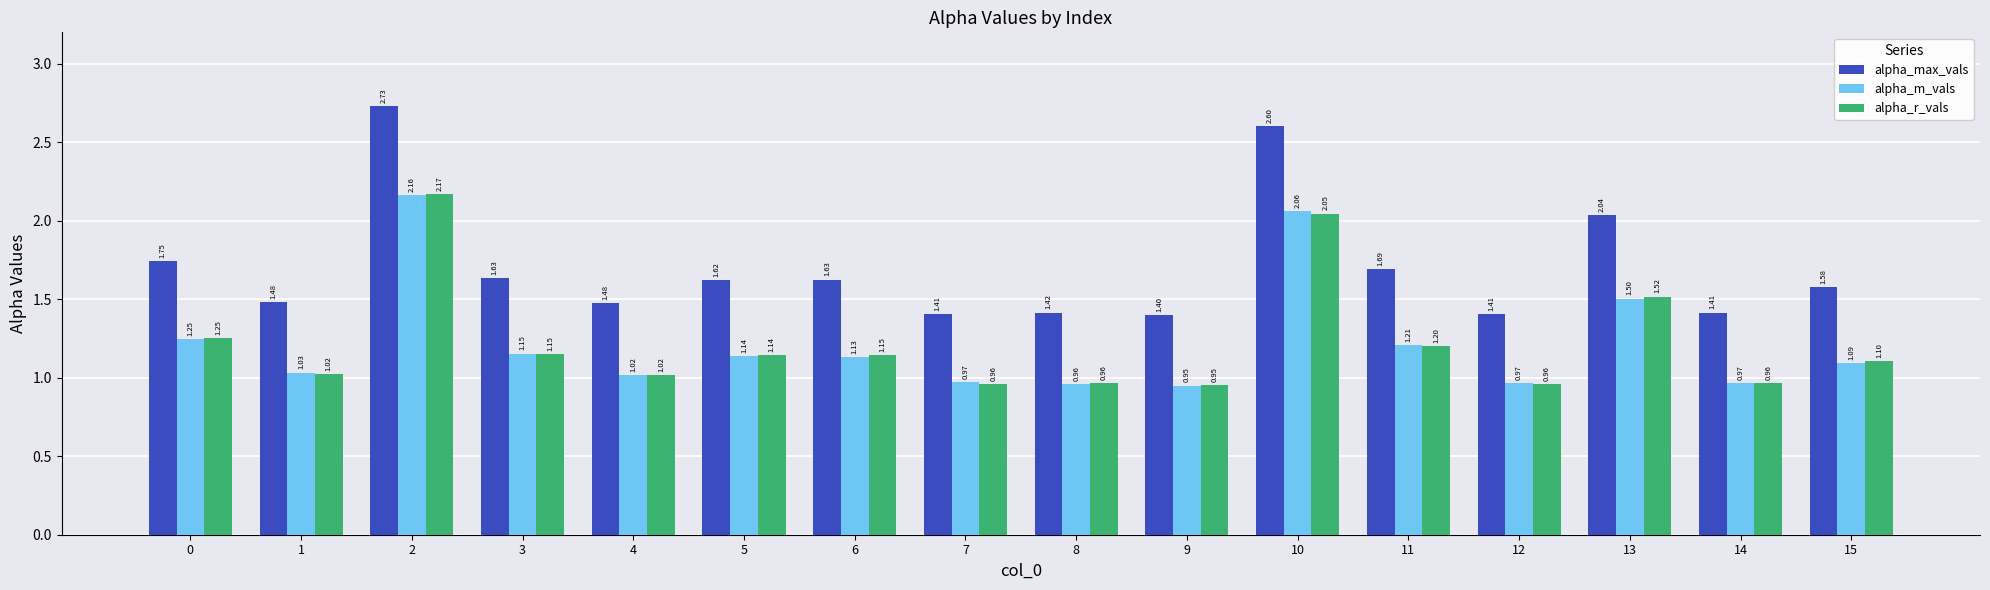

List the series in order of their peak value, lowest first.

alpha_m_vals, alpha_r_vals, alpha_max_vals